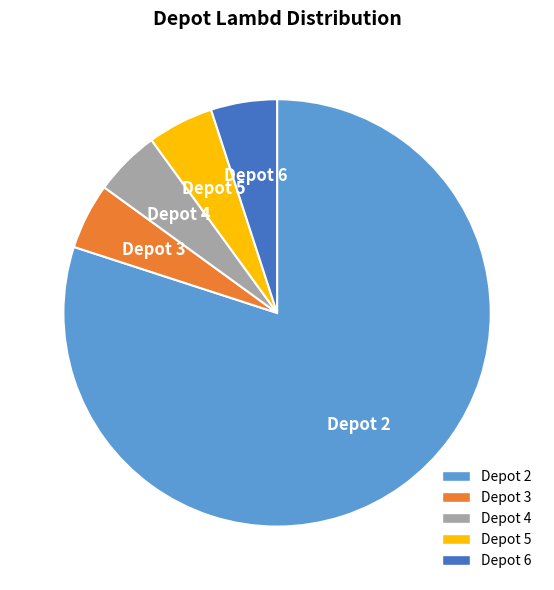

Is there a majority slice in this chart?

Yes